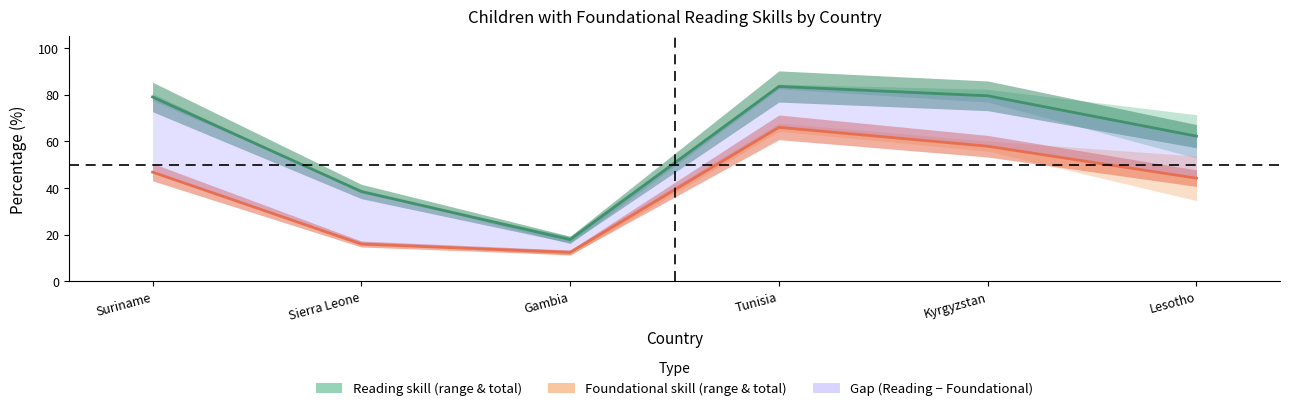

True or false: FEMALE_foundational has a value of 47.1 at Suriname.

True